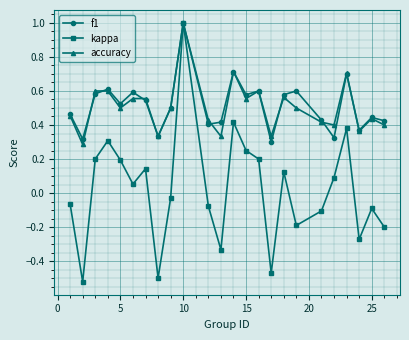

At how many categories does at least one series exceed 0?

24